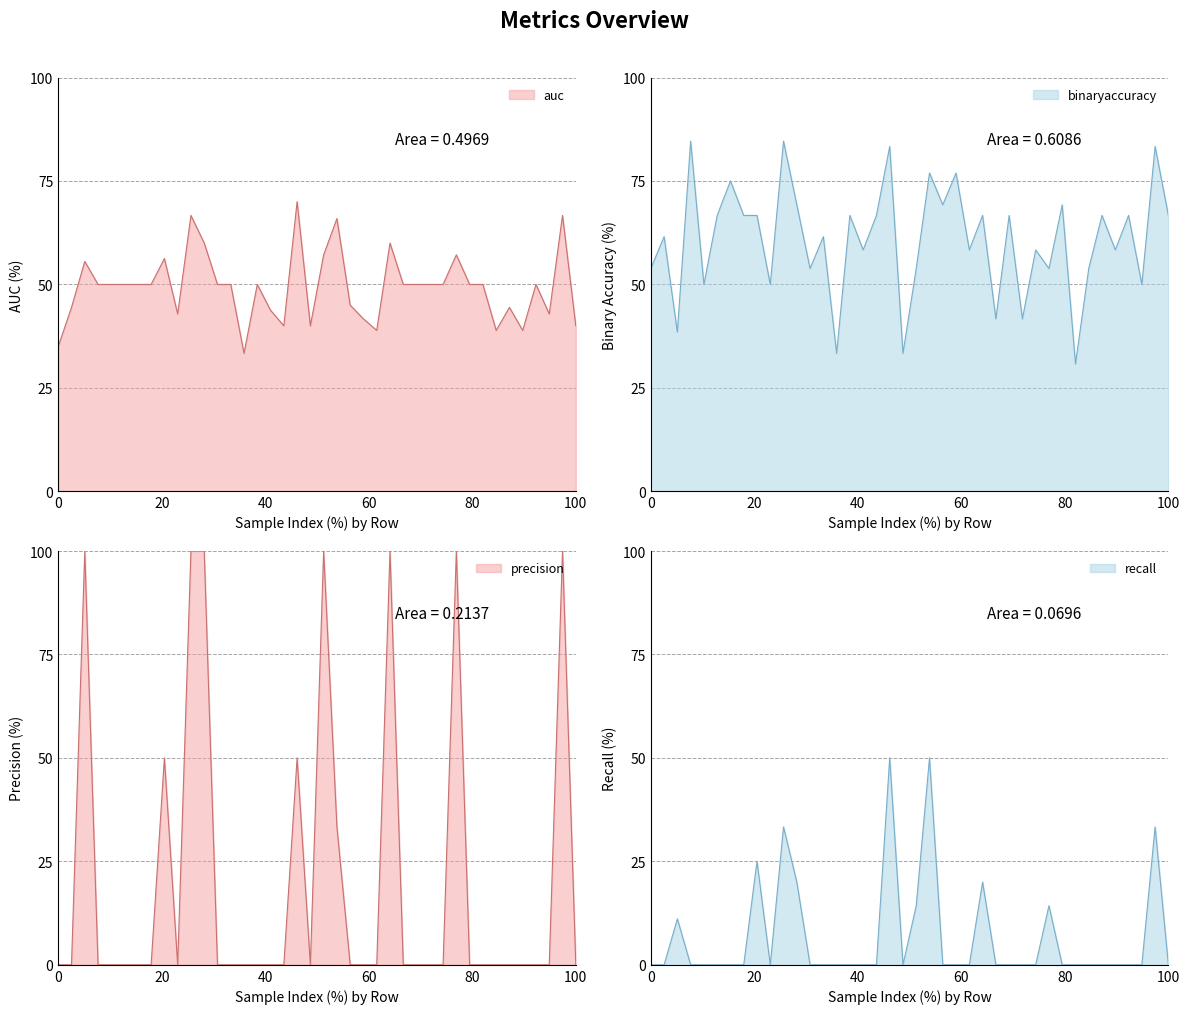

List the series in order of their peak value, lowest first.

recall, auc, binaryaccuracy, precision